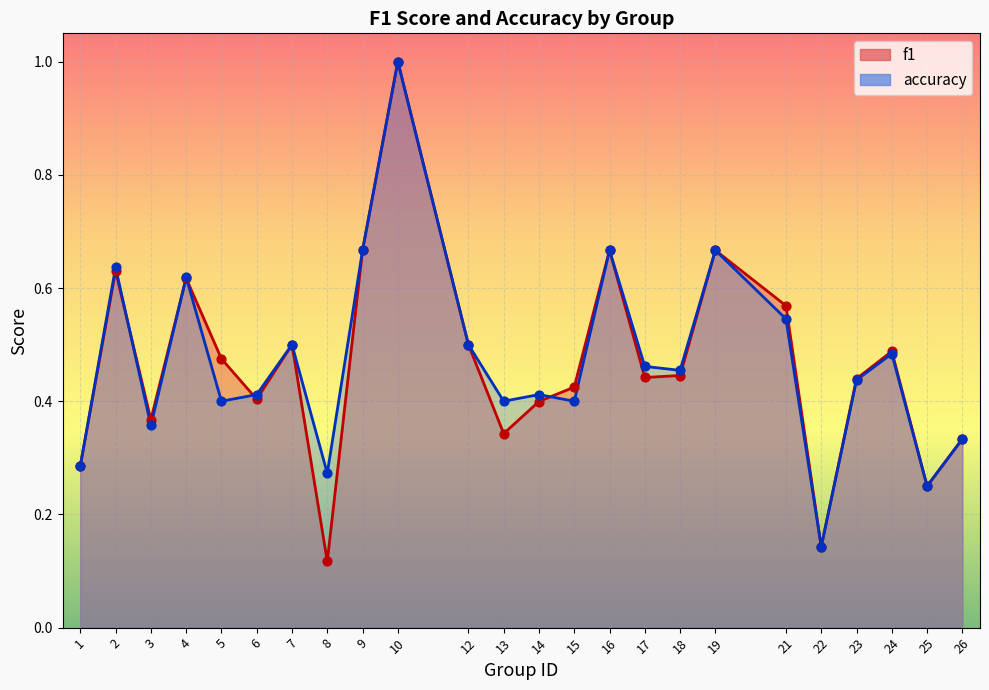

Is the value of f1 at 17 greater than the value of accuracy at 26?

Yes